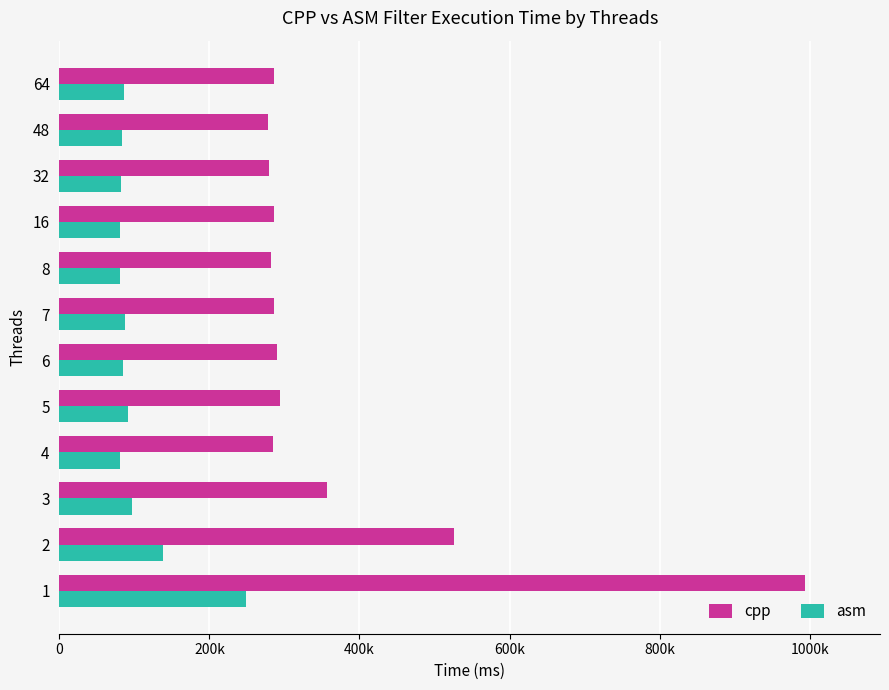

What are all the series names shown in the legend?

cpp, asm